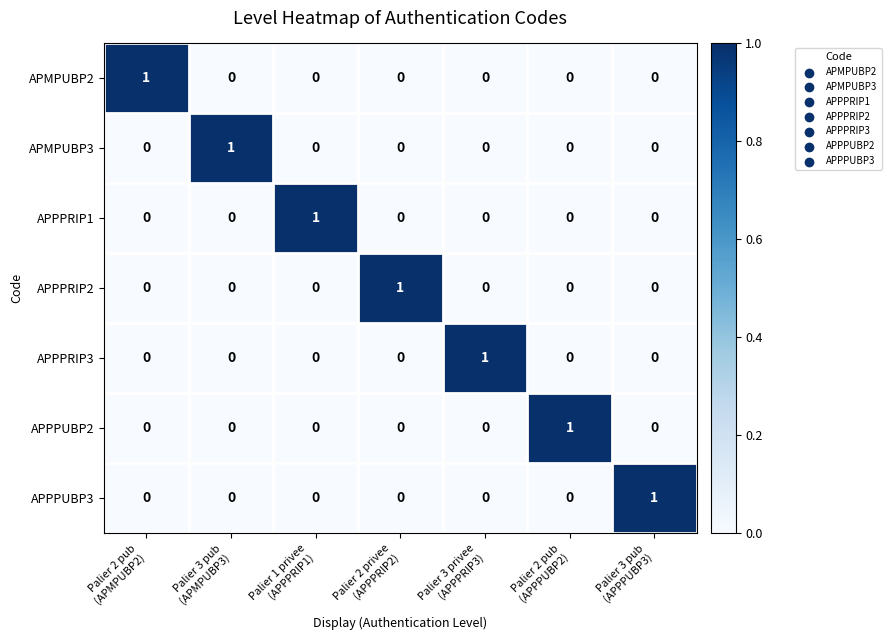

Count the APPPUBP2 values in the range 0 to 1.

7